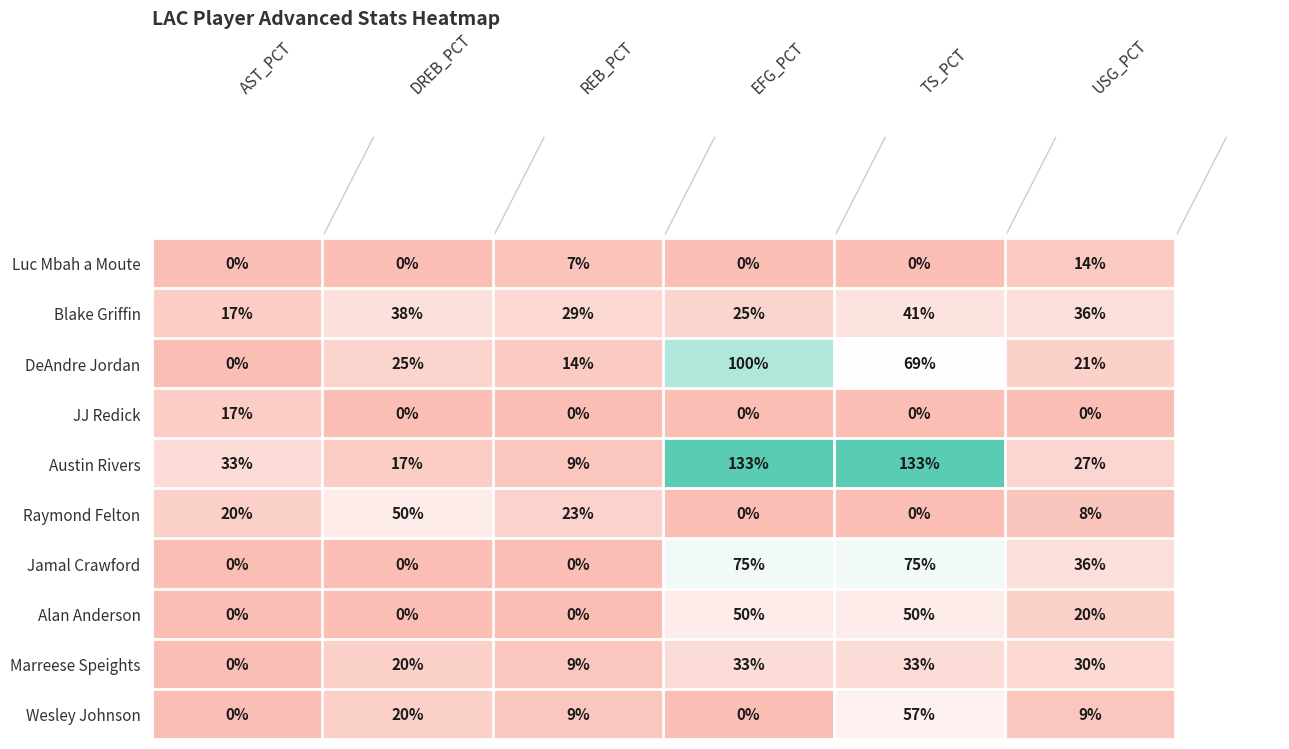

What is the sum of all Raymond Felton values?

101